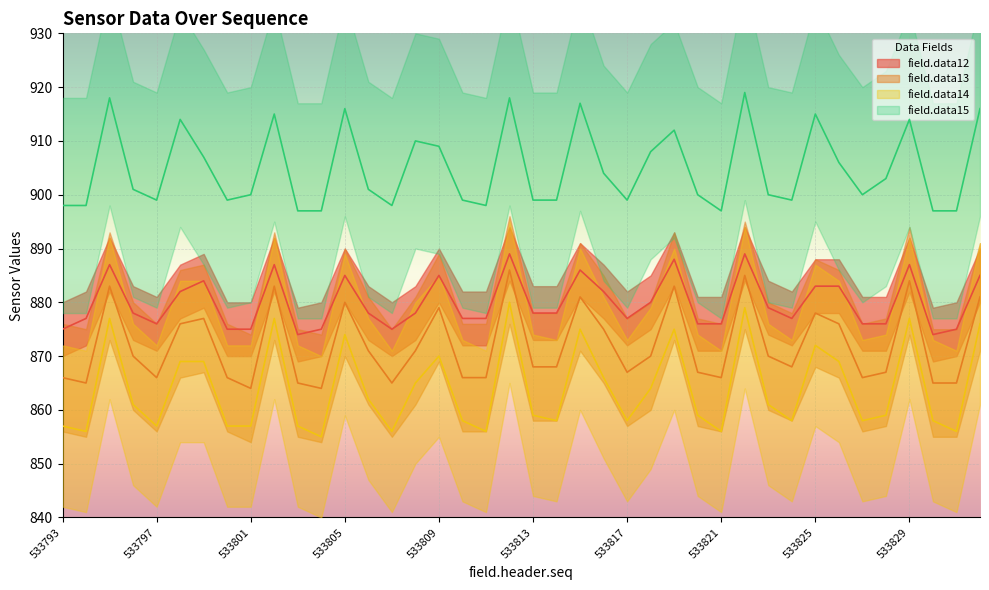

What is the minimum value for field.data12?

874